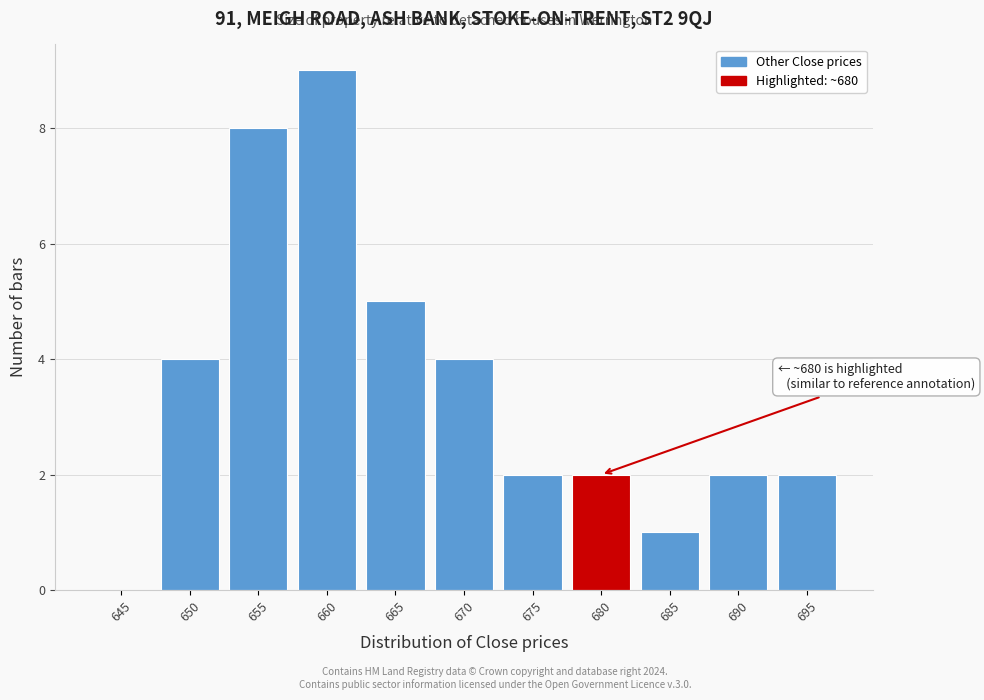

Reading left to right, extract all data points from this chart.

645=0	650=4	655=8	660=9	665=5	670=4	675=2	680=2	685=1	690=2	695=2